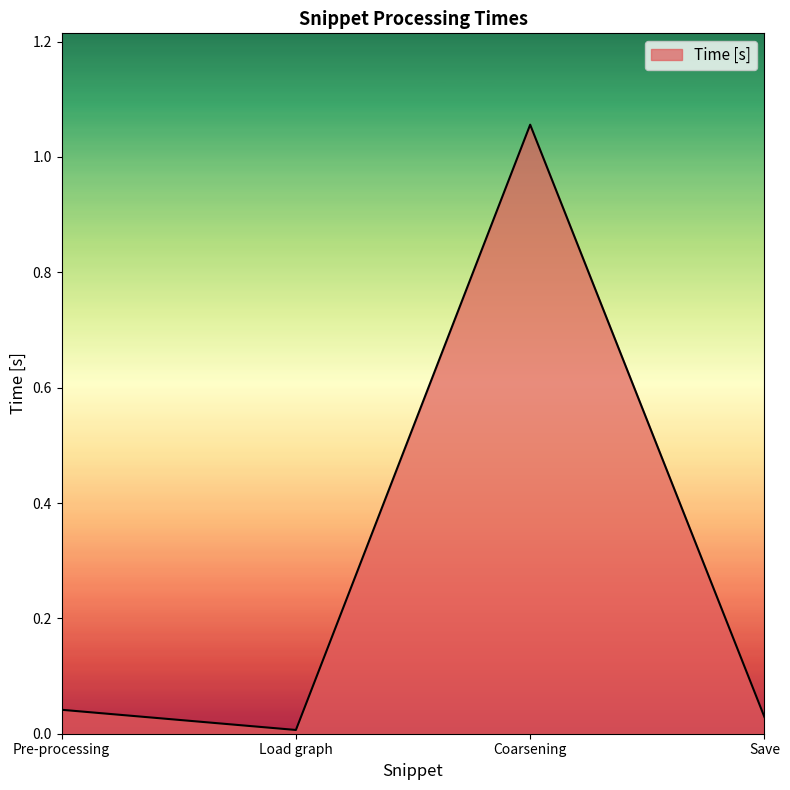

The chart shows a value of 0.1 at Pre-processing. True or false?

False